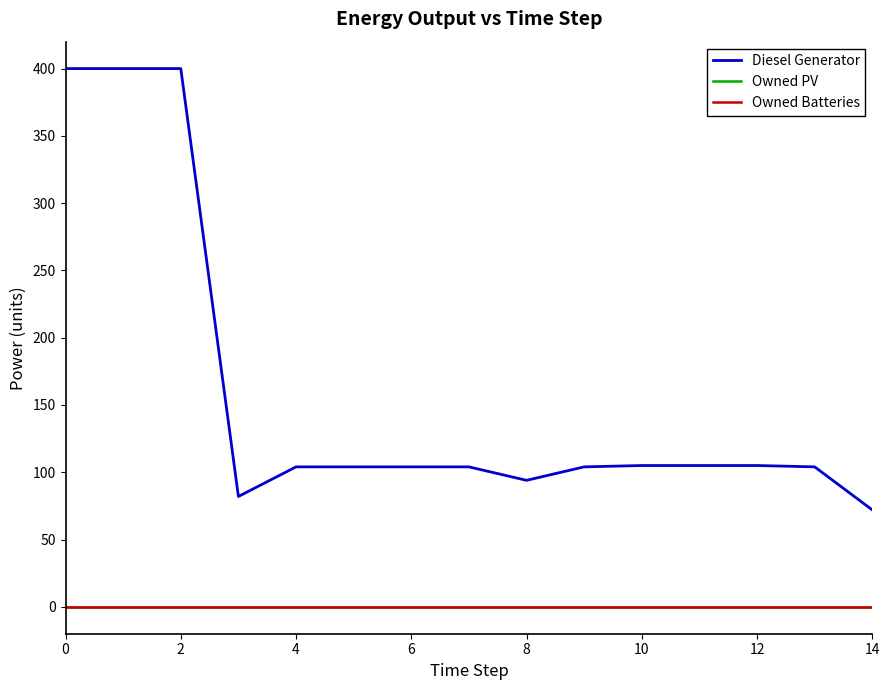

True or false: Owned PV and Diesel Generator cross at least once.

False